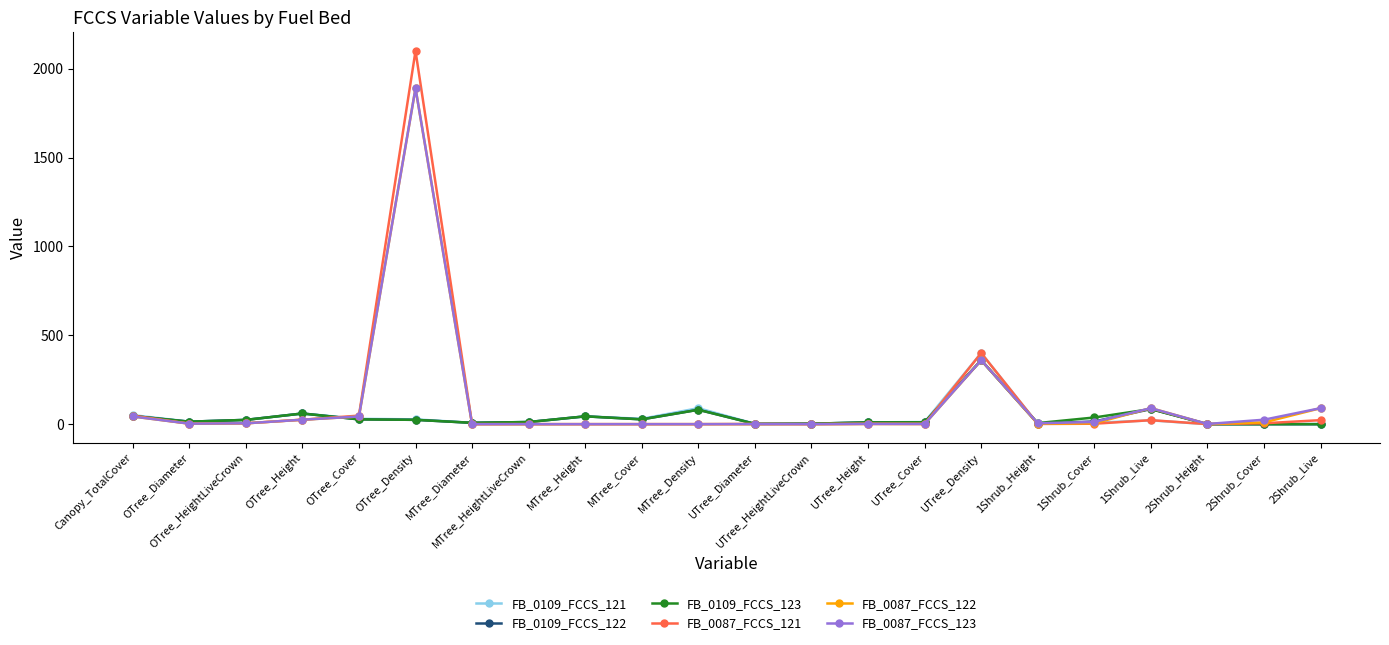

How many values in the FB_0087_FCCS_121 series exceed 2?

11